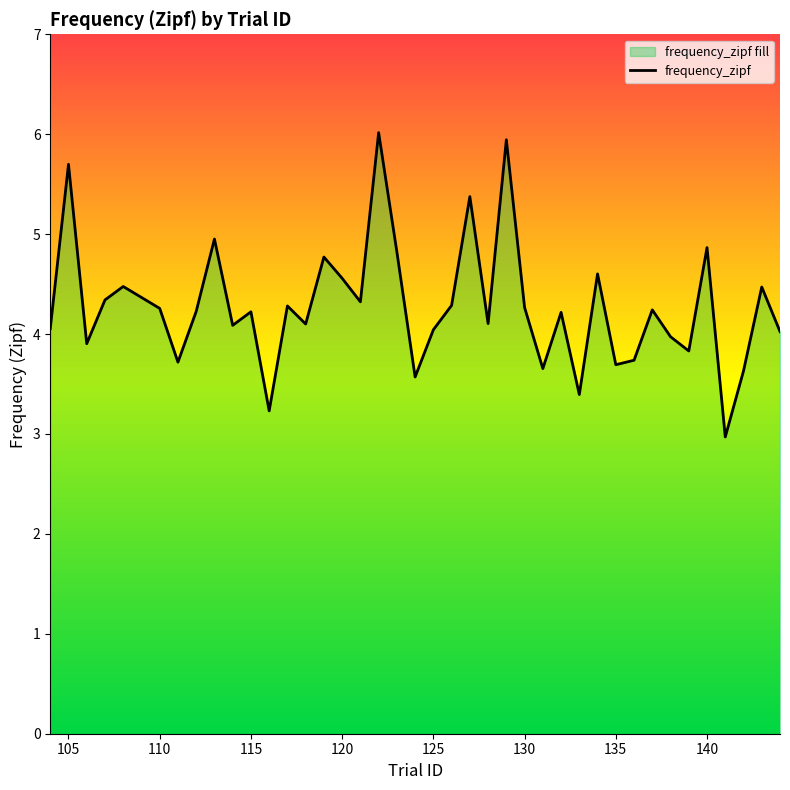

What is the greatest value displayed?

6.0